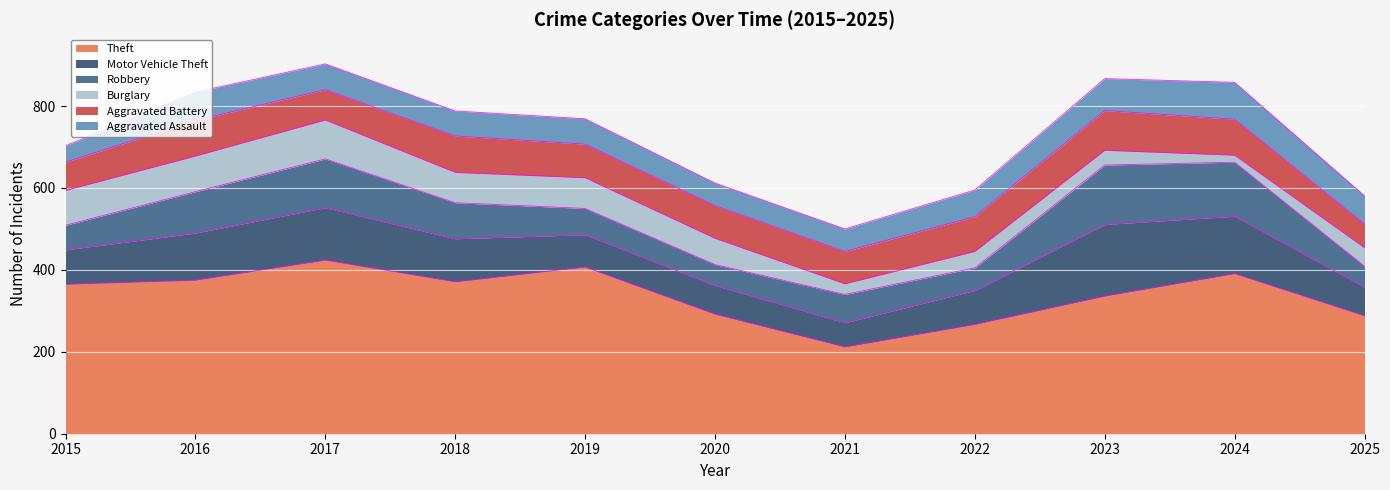

Reading left to right, transcribe all the data shown in this chart.

Theft: 2015=365	2016=375	2017=424	2018=371	2019=407	2020=292	2021=212	2022=267	2023=336	2024=391	2025=288
Motor Vehicle Theft: 2015=84	2016=115	2017=128	2018=105	2019=79	2020=70	2021=59	2022=83	2023=175	2024=140	2025=70
Robbery: 2015=60	2016=101	2017=119	2018=88	2019=64	2020=51	2021=69	2022=55	2023=145	2024=132	2025=51
Burglary: 2015=85	2016=87	2017=95	2018=74	2019=75	2020=64	2021=26	2022=40	2023=36	2024=17	2025=45
Aggravated Battery: 2015=69	2016=87	2017=74	2018=89	2019=82	2020=80	2021=79	2022=85	2023=97	2024=88	2025=58
Aggravated Assault: 2015=40	2016=69	2017=63	2018=61	2019=62	2020=55	2021=55	2022=65	2023=78	2024=90	2025=69